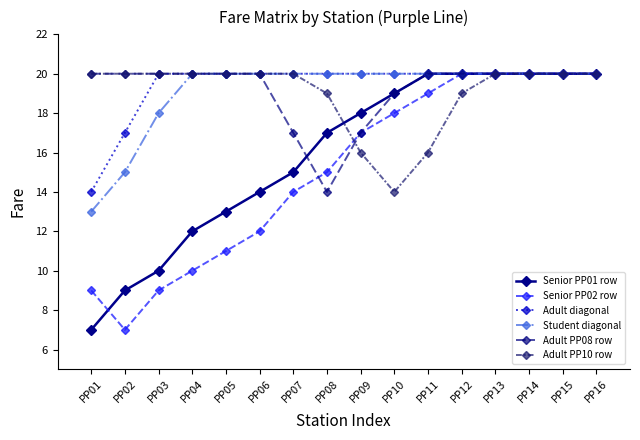

What is the smallest value displayed?

7